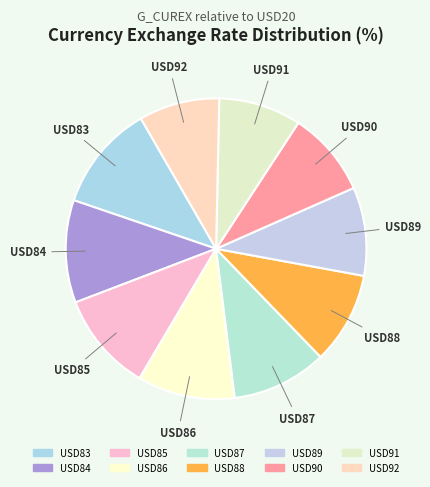

The USD92 slice represents 1% of the pie. True or false?

False